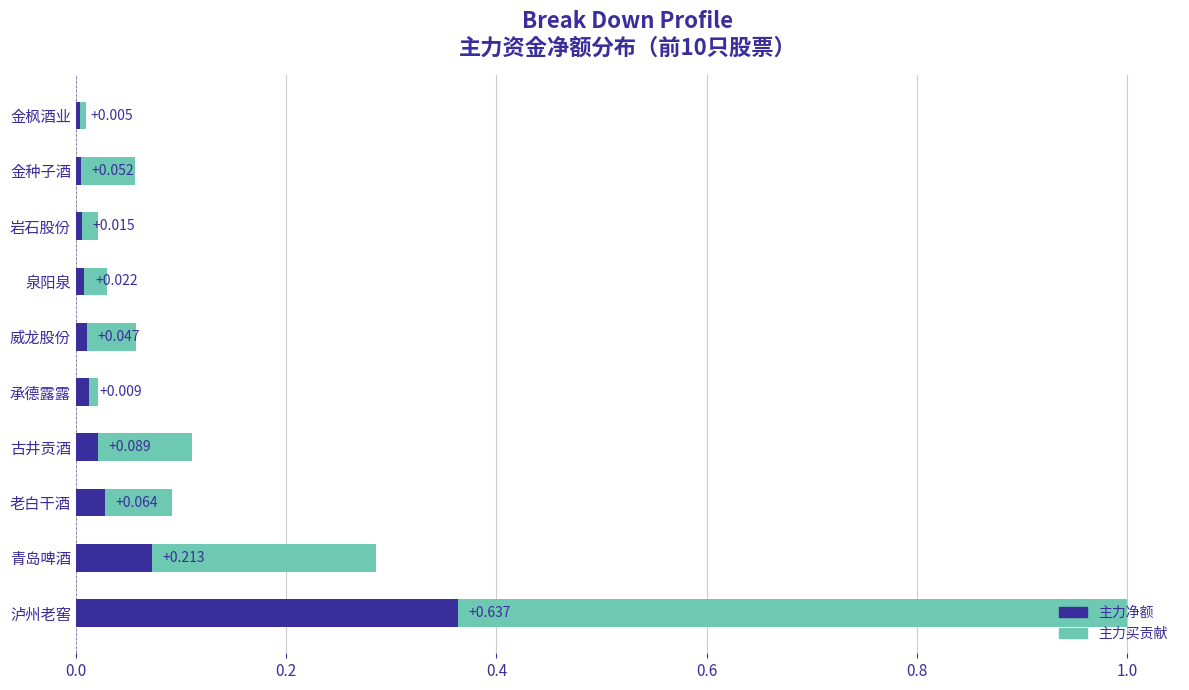

List the labels in order of 主力净额 value, largest first.

泸州老窖, 青岛啤酒, 老白干酒, 古井贡酒, 承德露露, 威龙股份, 泉阳泉, 岩石股份, 金种子酒, 金枫酒业